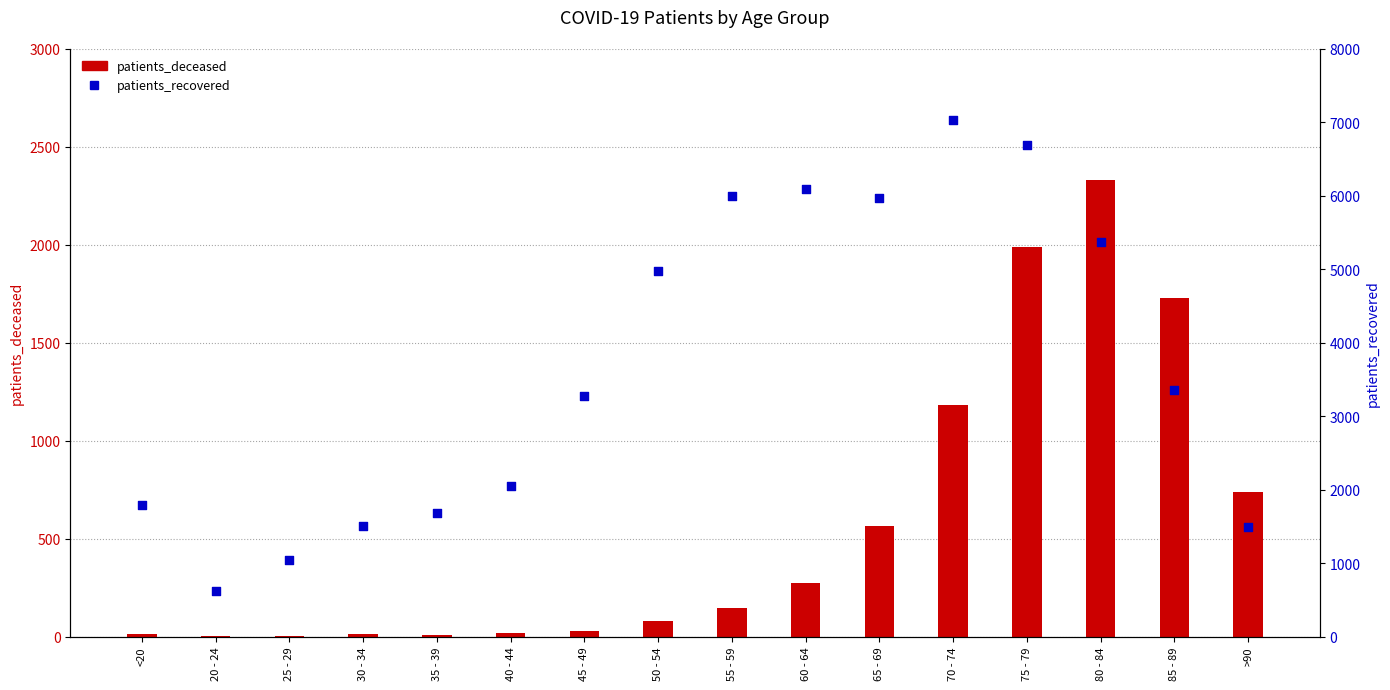

What is the total value across all series at 65 - 69?

6538